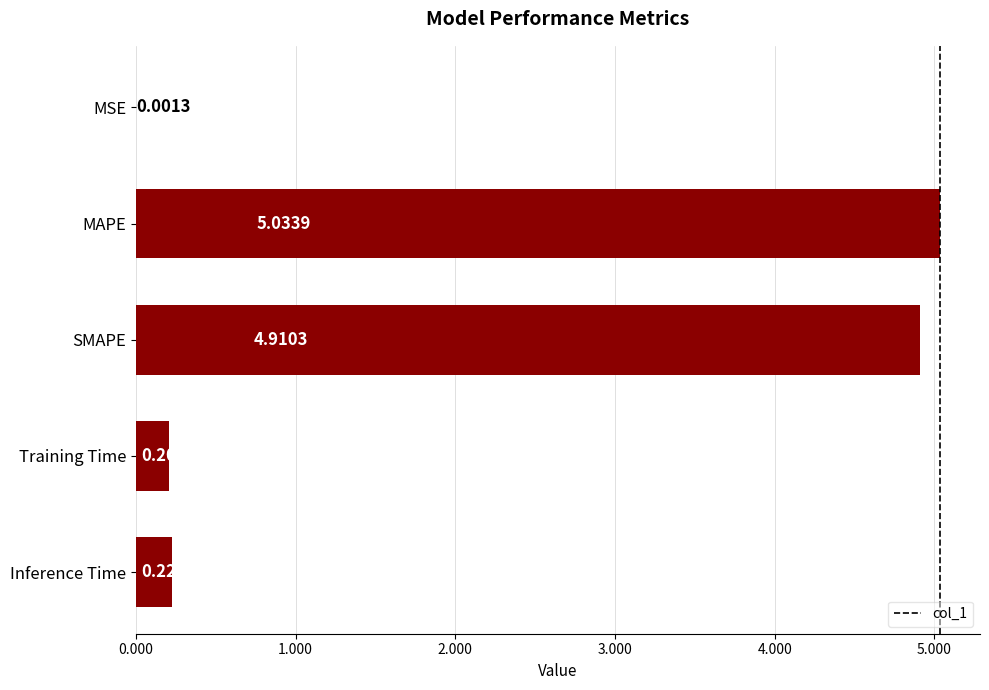

What is the average value?

2.1